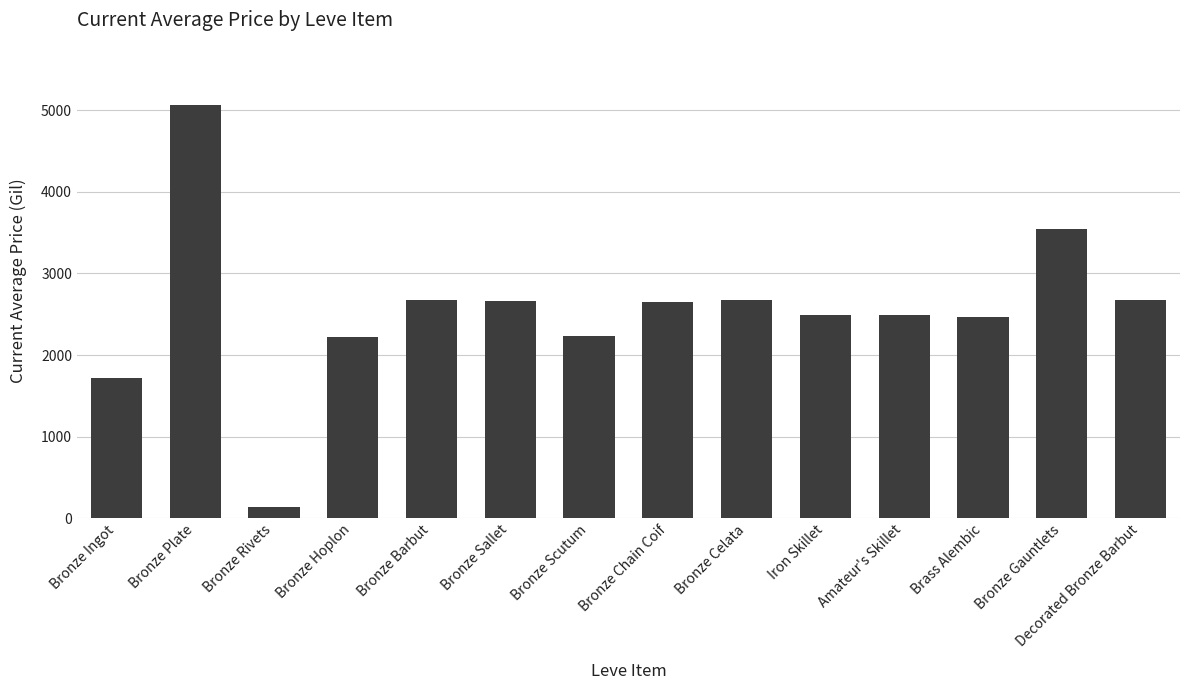

What is the difference between the maximum and minimum values?

4937.7